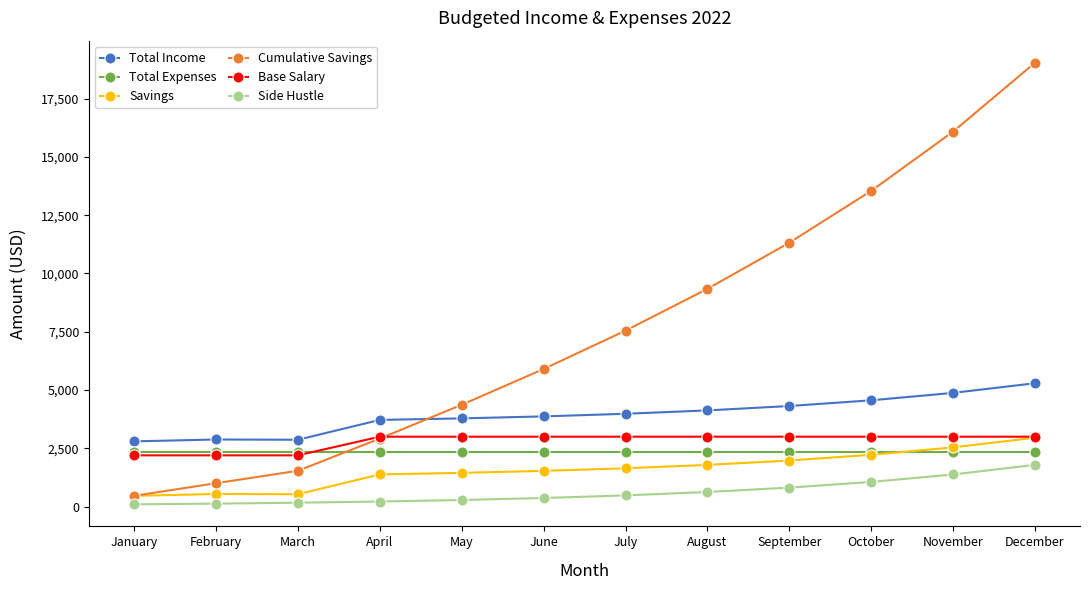

True or false: Total Income and Savings intersect in this chart.

False